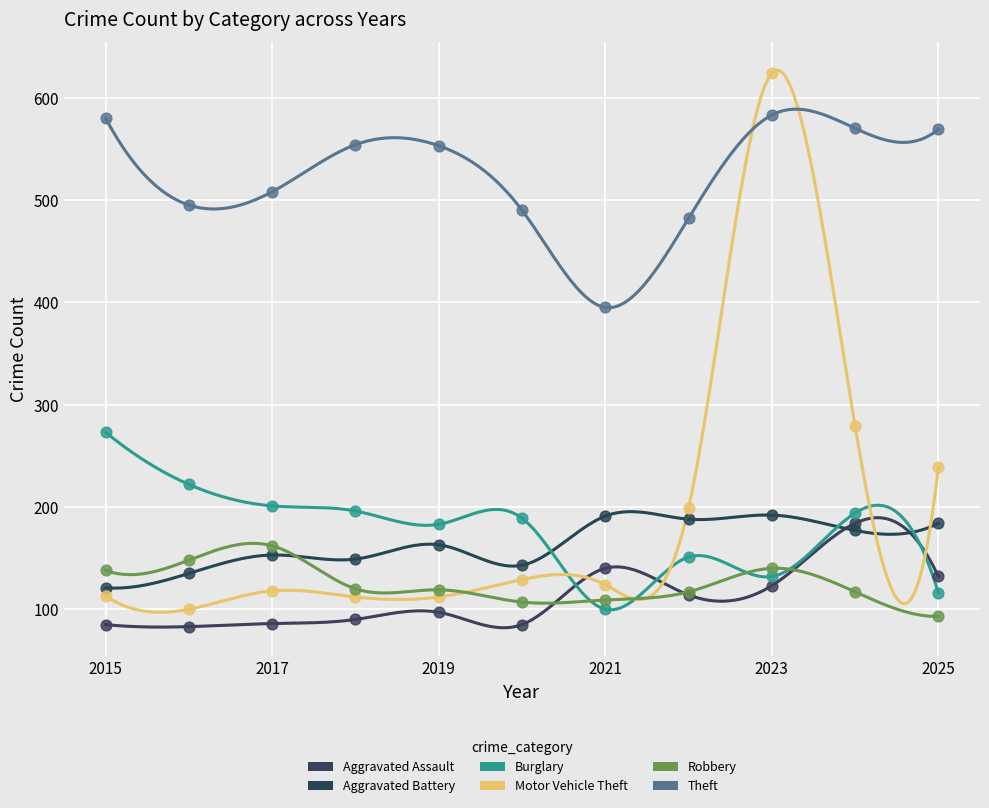

Which series reaches the minimum Y coordinate?

Aggravated Assault